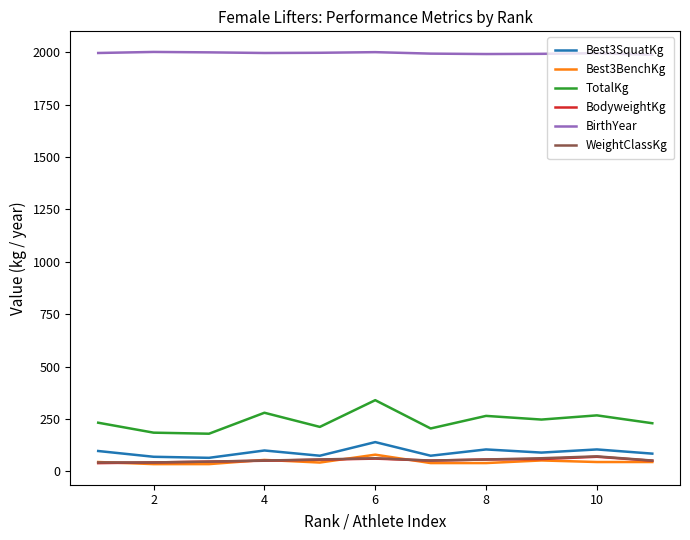

What is the difference between the maximum and minimum values in the Best3BenchKg series?

45.0